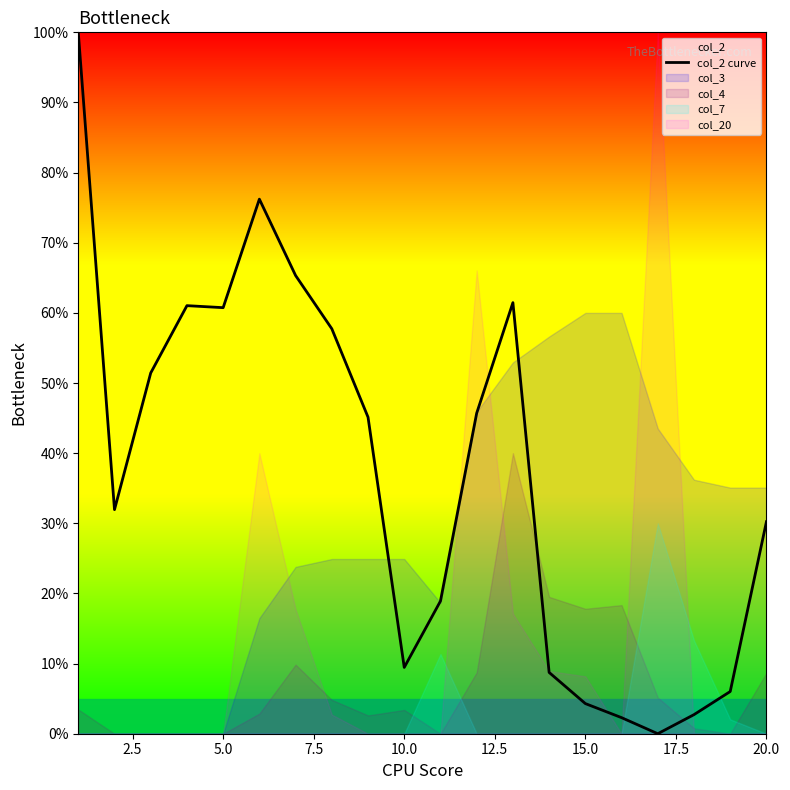

Reading right to left, transcribe all the data shown in this chart.

30.2	6.0	2.7	0.0	2.3	4.3	8.7	61.5	45.7	18.9	9.5	45.1	57.7	65.3	76.2	60.7	61.0	51.4	31.9	100.0